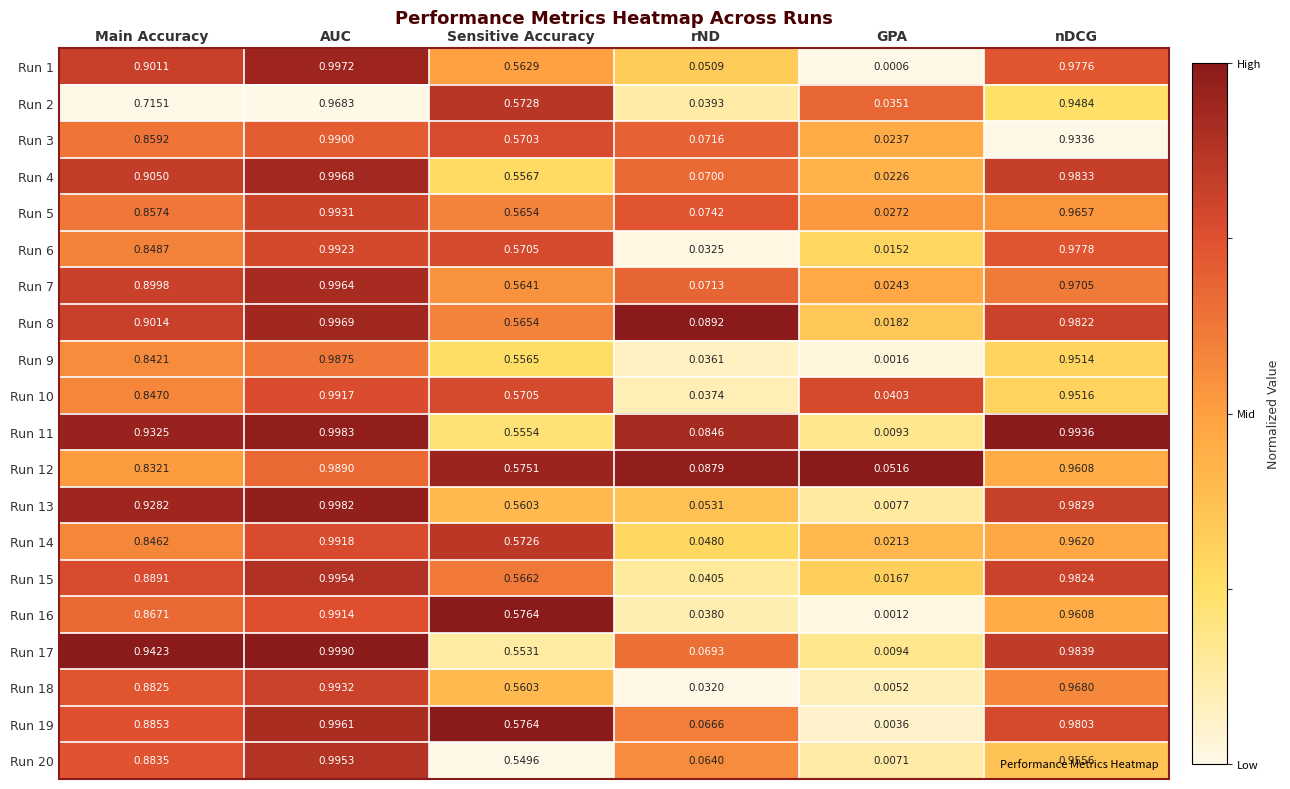

Which category has the lowest value across all series?

GPA